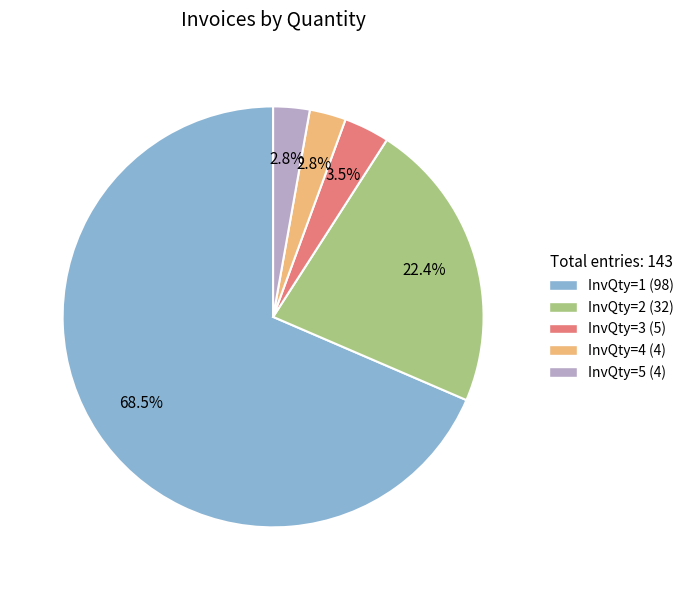

Which slice is the largest?

InvQty=1